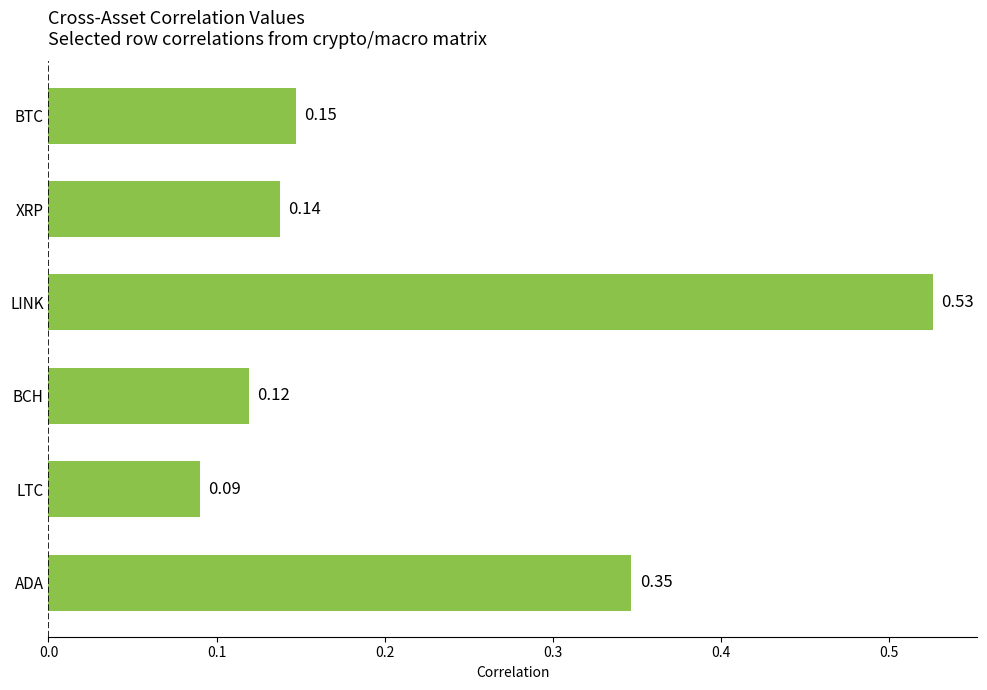

What is the sum of all values?

1.4